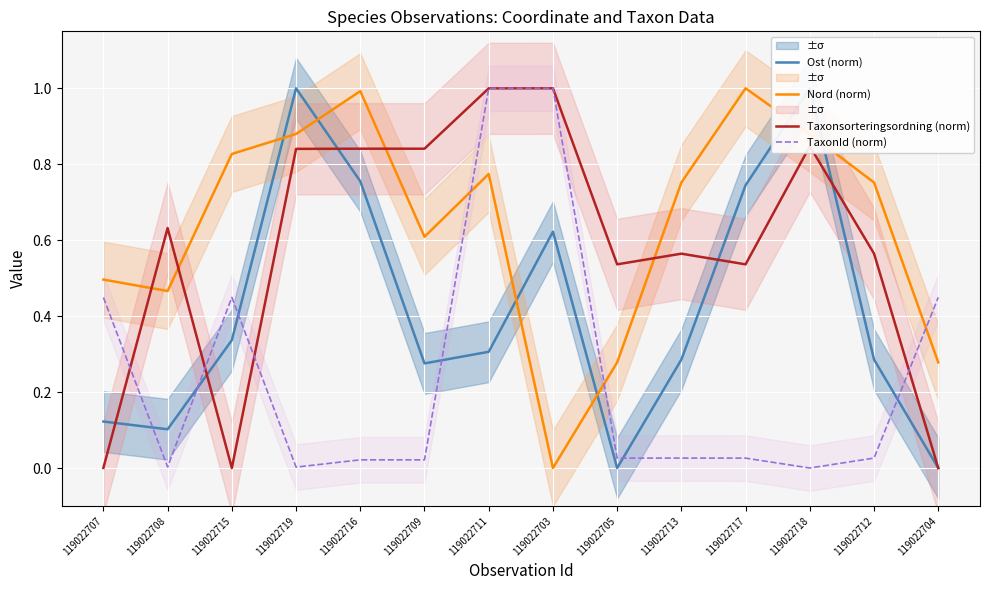

True or false: TaxonId (norm) has more than 1 points higher than both neighbors.

True